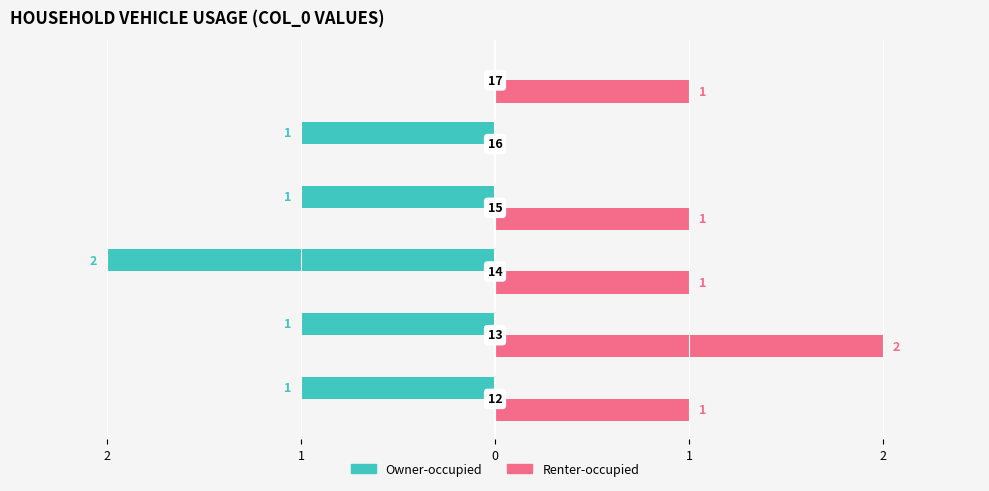

What are all the series names shown in the legend?

Owner-occupied, Renter-occupied